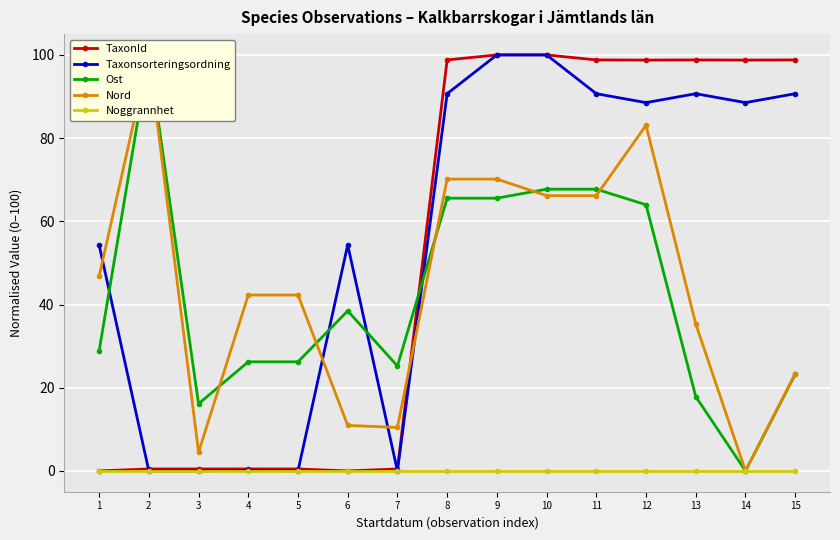

How many interior local peaks does the Taxonsorteringsordning series have?

3